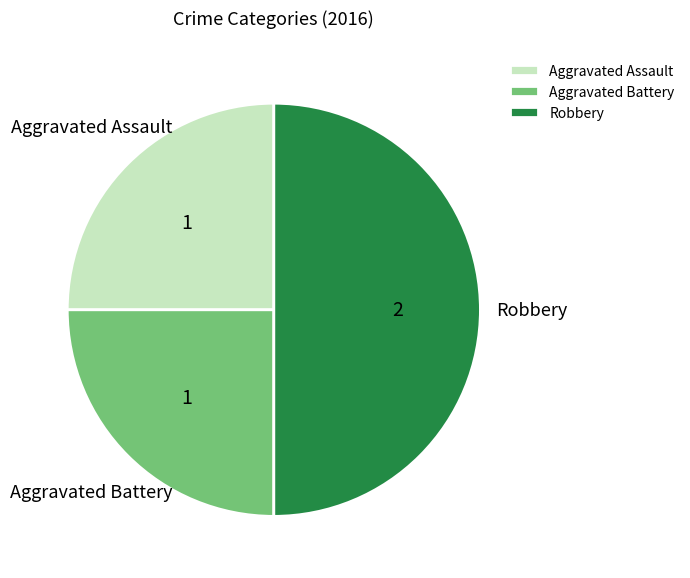

Between Robbery and Aggravated Battery, which is larger?

Robbery